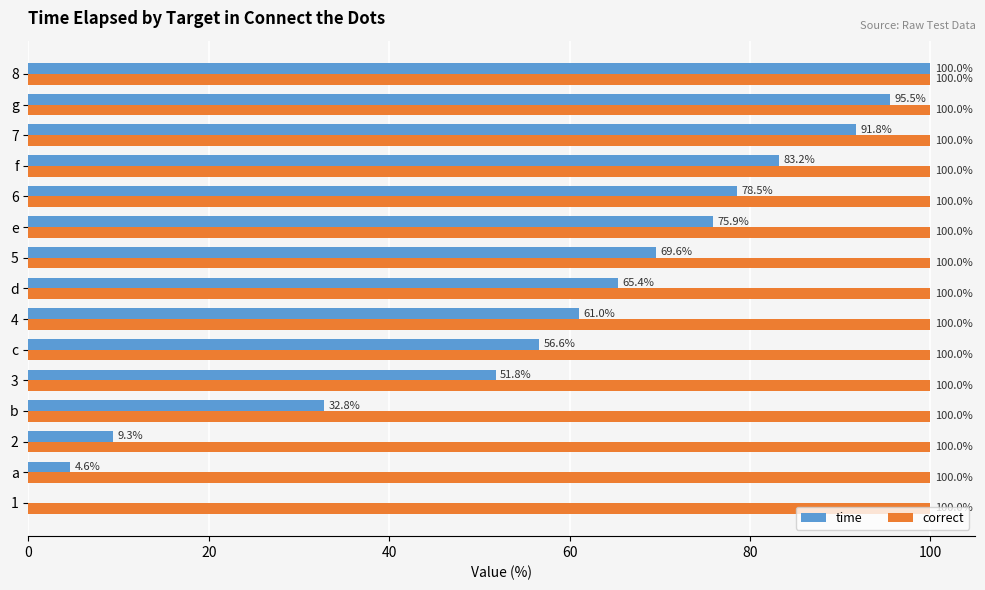

At which category is the sum across all series the highest?

8